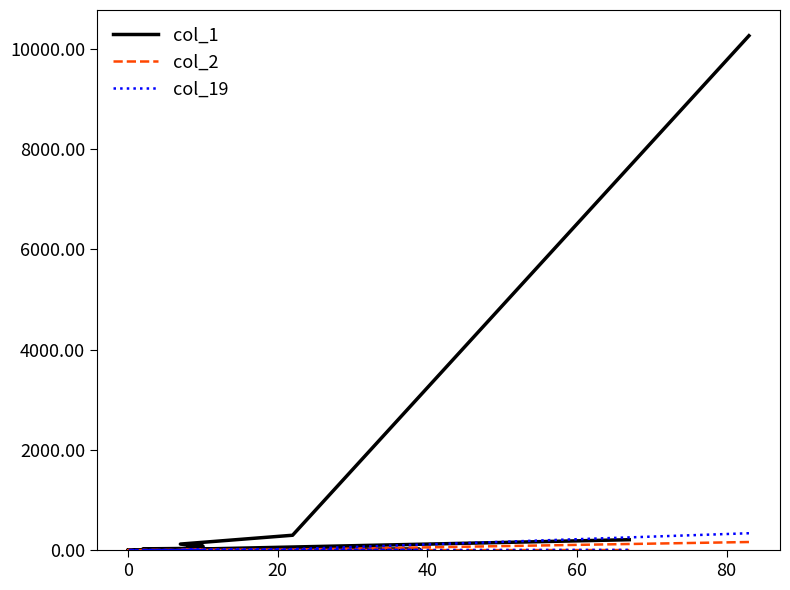

How many values in the col_1 series exceed 19?

9